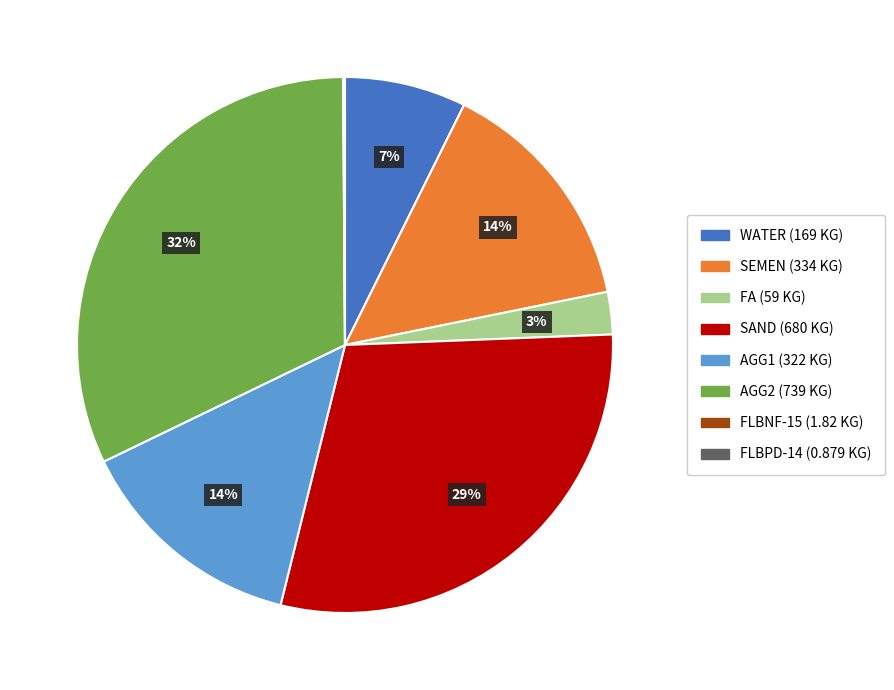

Which slice is the largest?

AGG2